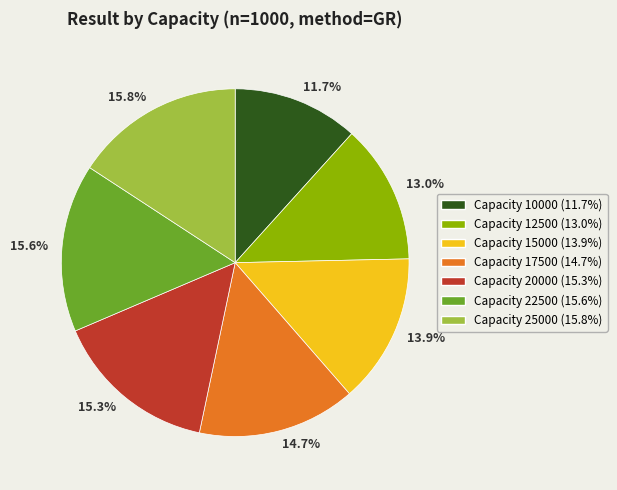

Which has a higher value, 13.0% or 14.7%?

14.7%